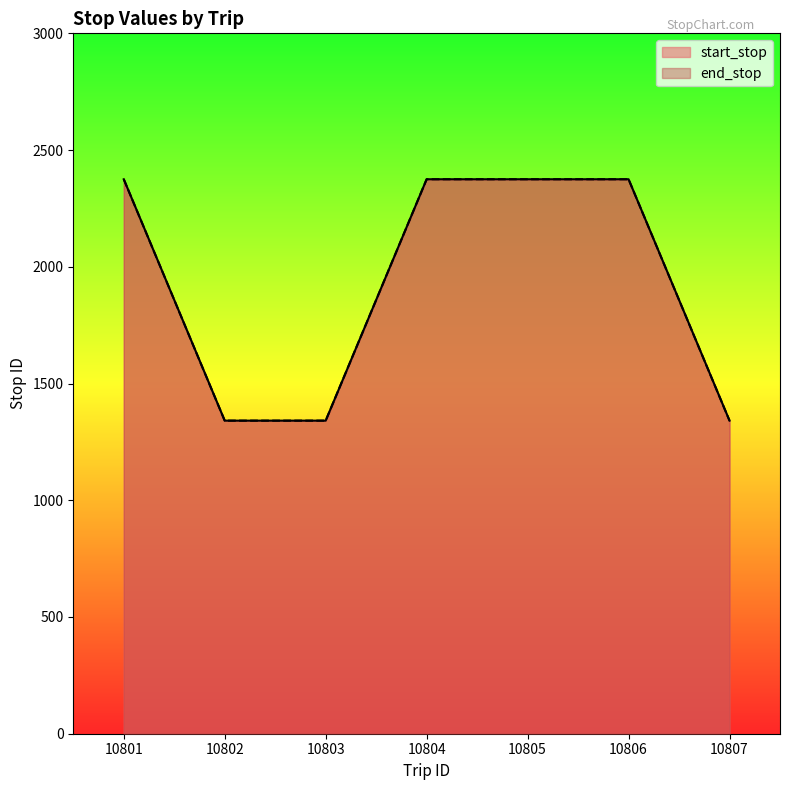

Which series changed the most between 10805 and 10806?

start_stop